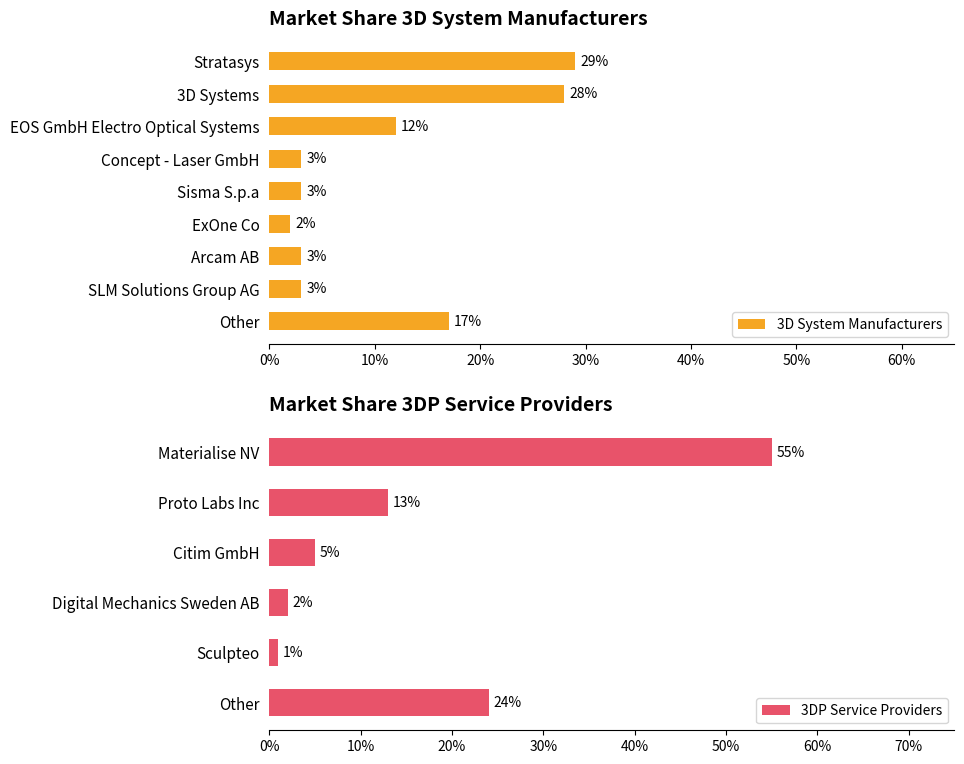

What is the difference between the second highest and minimum values?

0.3